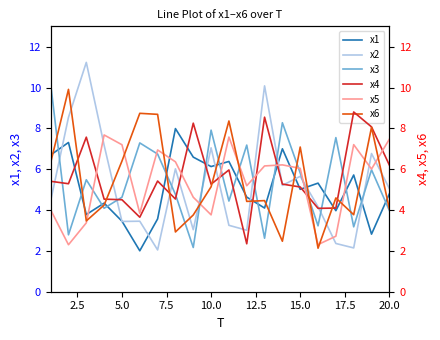

What is the minimum value shown in the chart?

2.0